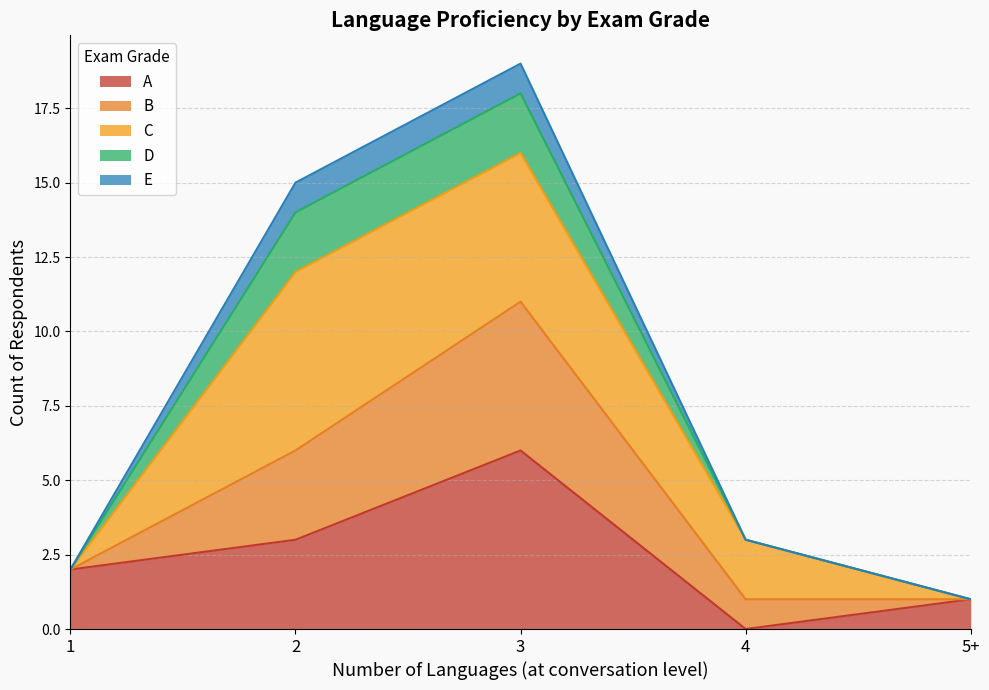

Is it true that A equals 3 at 2?

True